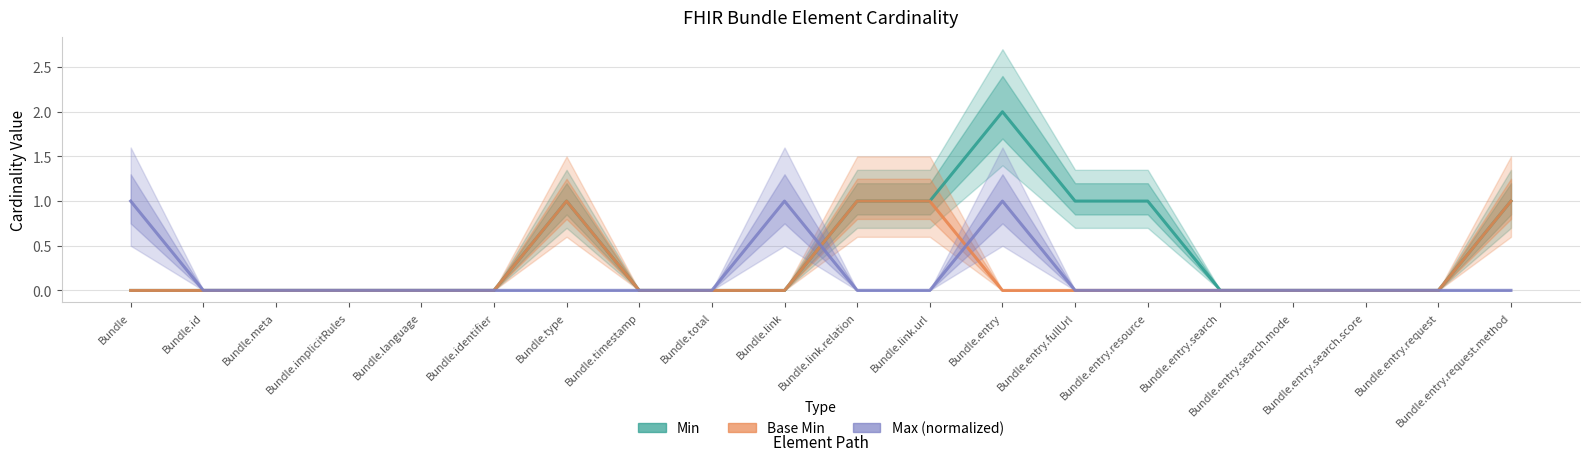

What is the sum of the Base Min values at Bundle.link.url and Bundle.entry.request?

1.0